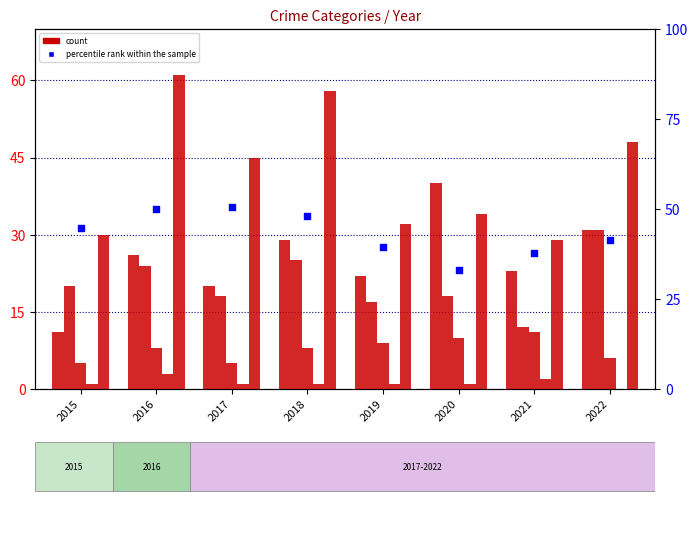

Which series contains the highest Y value?

Robbery